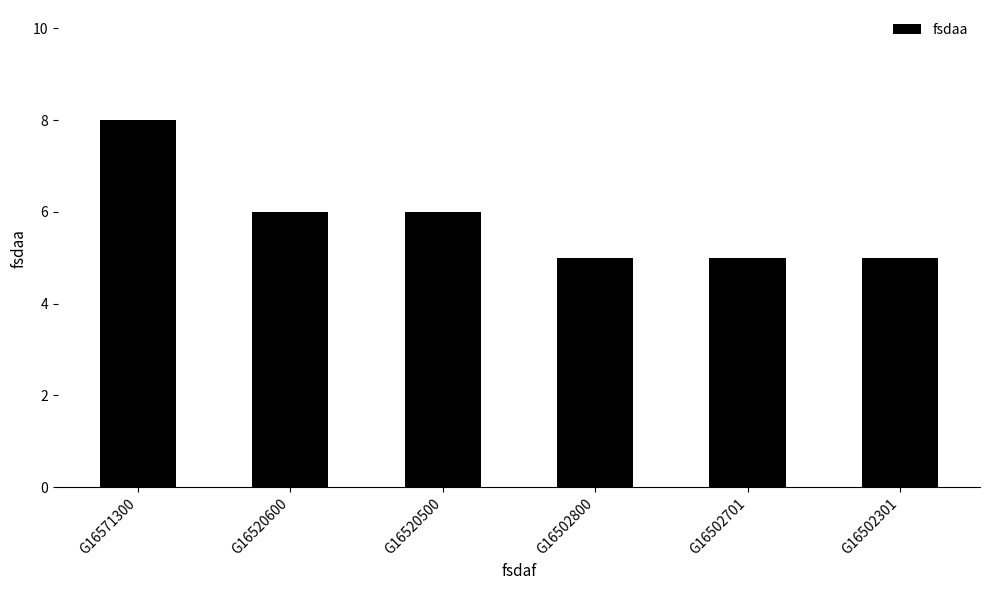

Is it true that the value at G16502800 is 5?

True